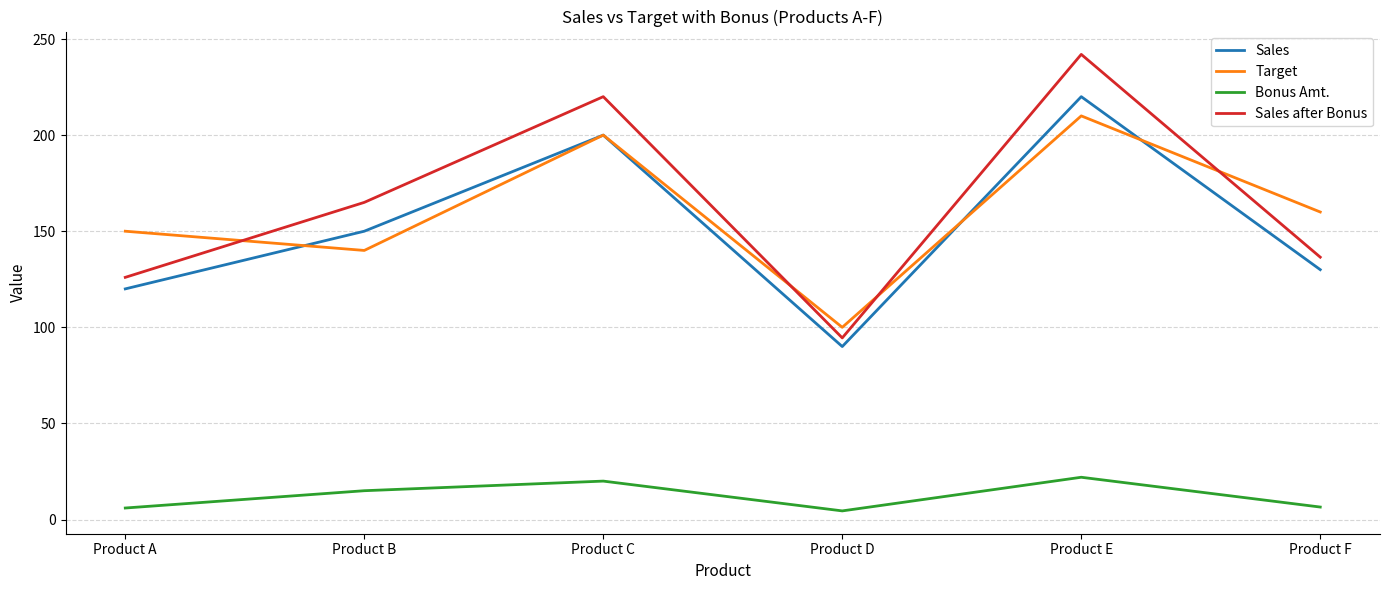

What is the difference between the second highest and minimum values in the Sales after Bonus series?

125.5